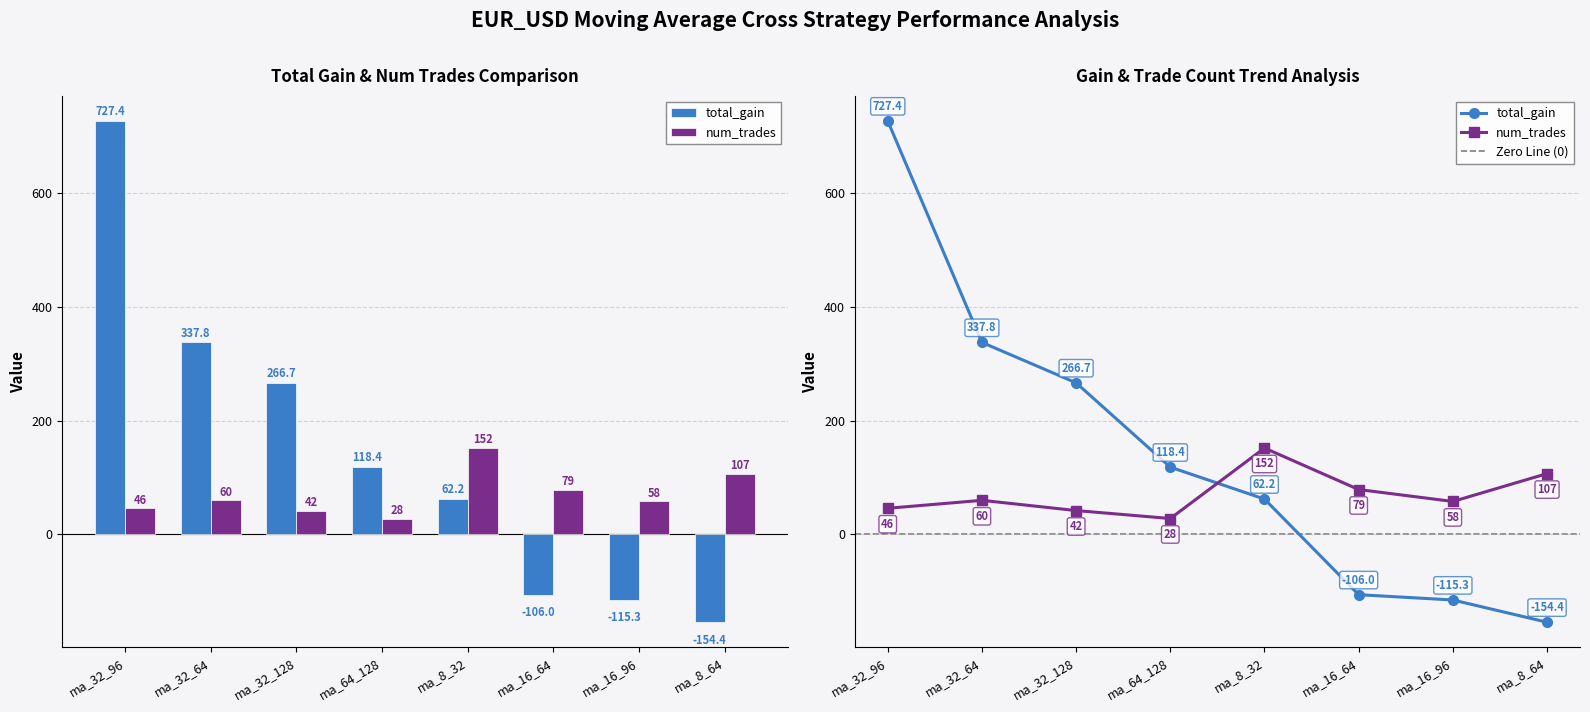

True or false: total_gain has a value of 325.9 at ma_32_96.

False